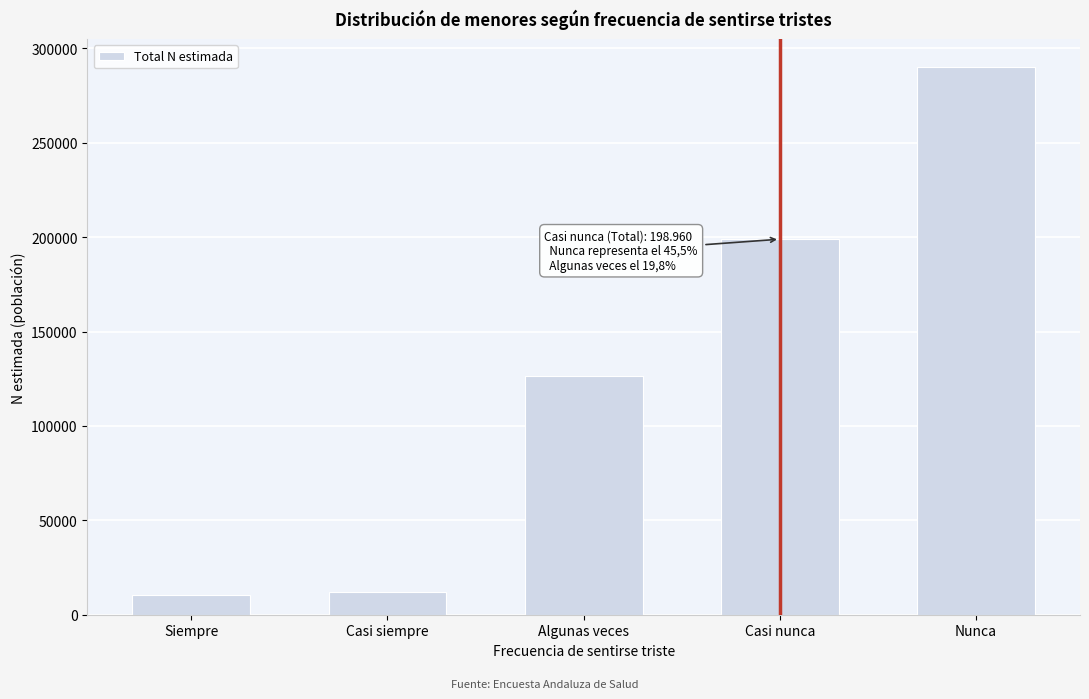

Reading right to left, list all the values displayed in this chart.

290382	198960	126256	11967	10687